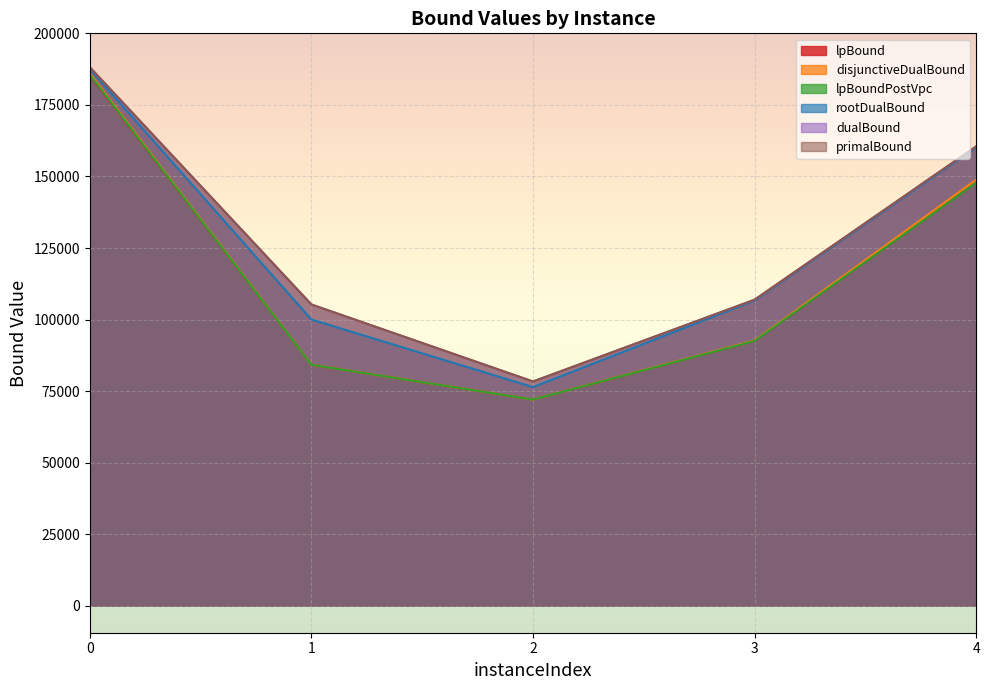

What is the approximate value of primalBound at 2?

78368.5